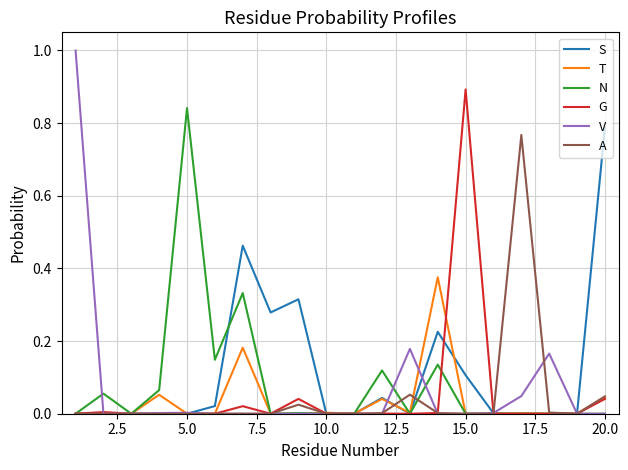

Which series has the largest range (max minus min)?

V